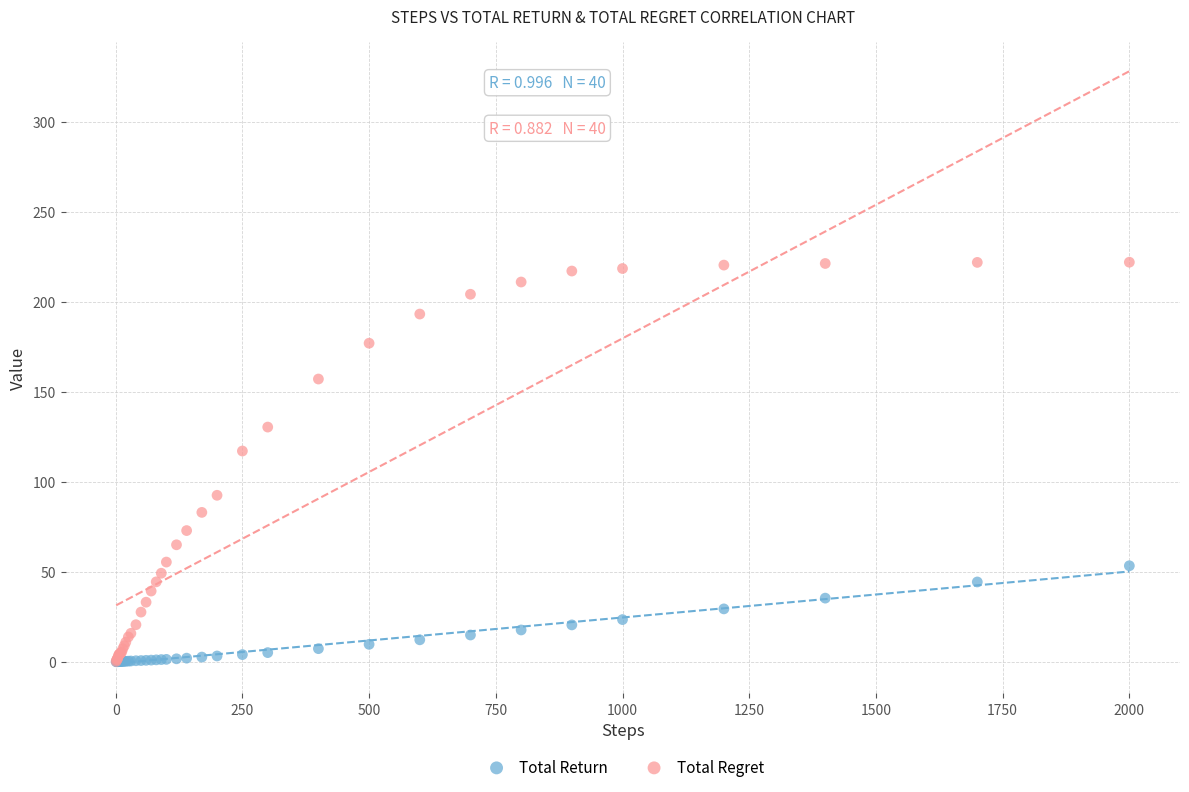

In the Total Regret series, what Y value is closest to 111?

117.1